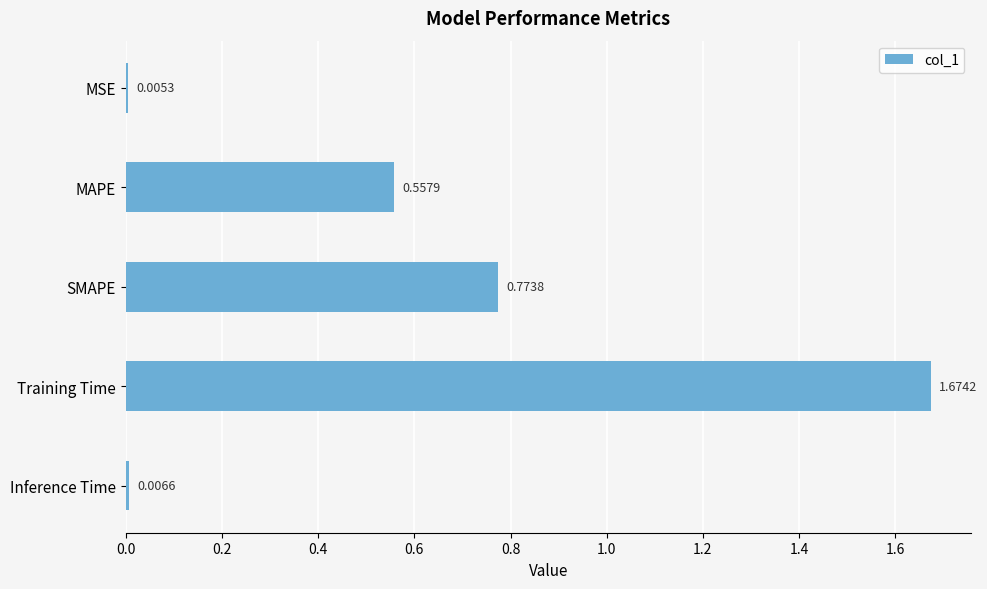

At which label is the value closest to 0?

MSE